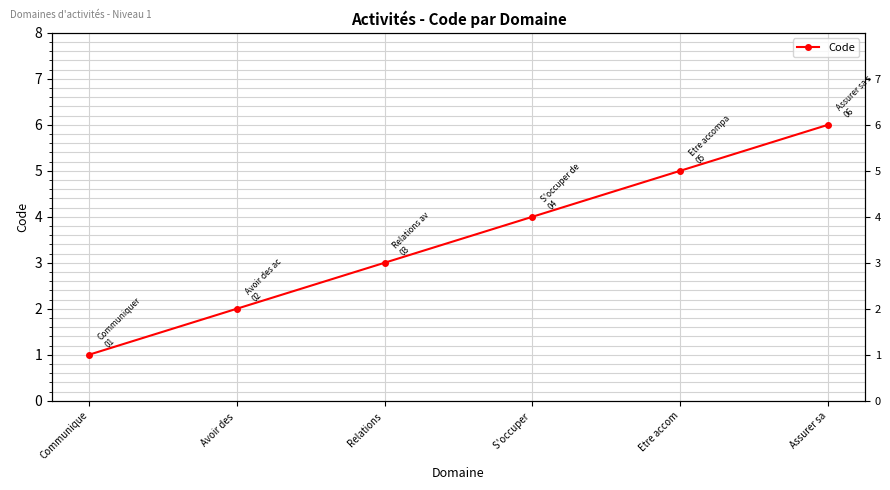

What is the difference between the maximum and minimum values?

5